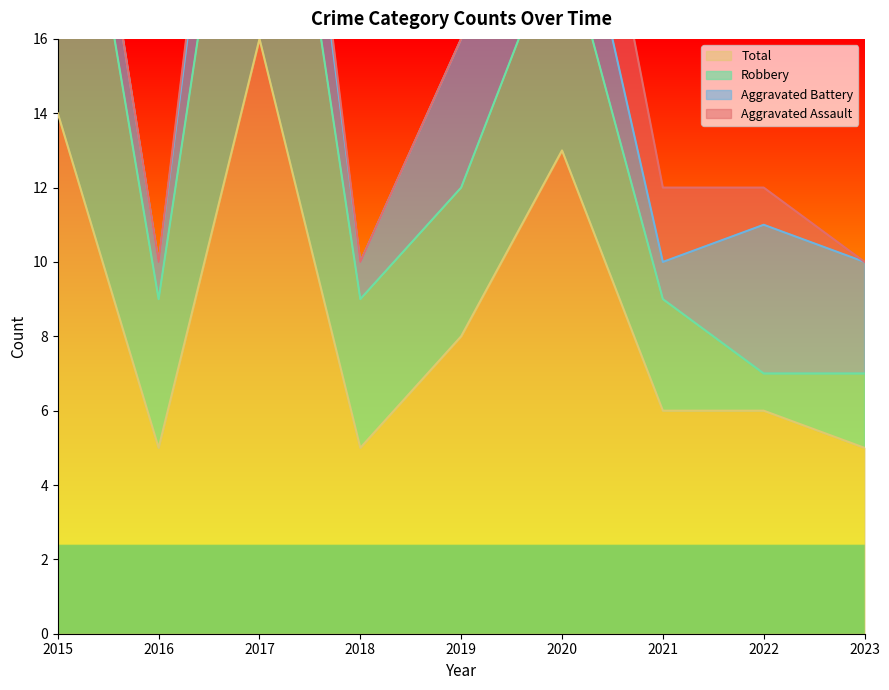

At which category is the sum across all series the highest?

2017